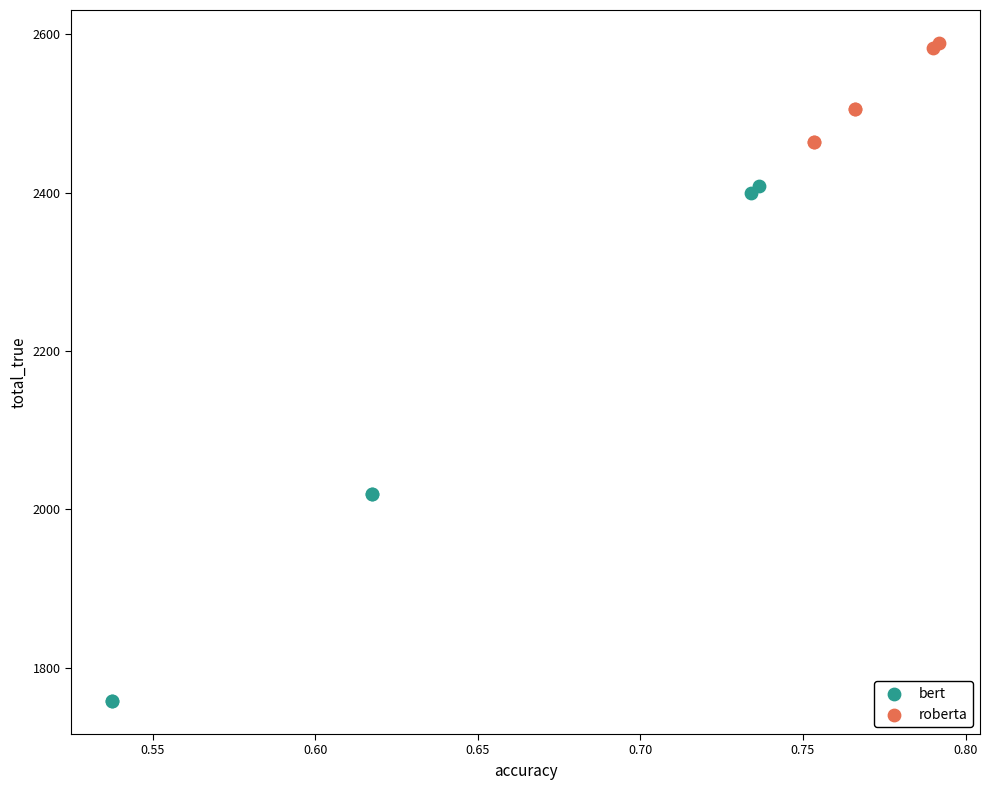

Which series contains the lowest Y value?

bert